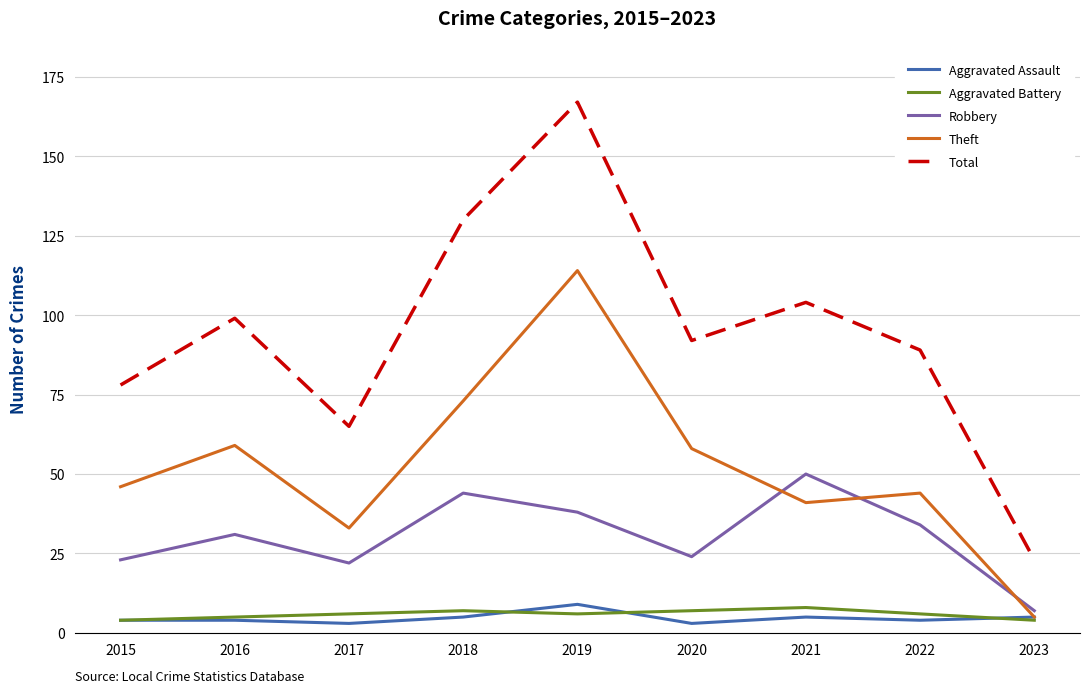

True or false: Total and Aggravated Assault cross at least once.

False